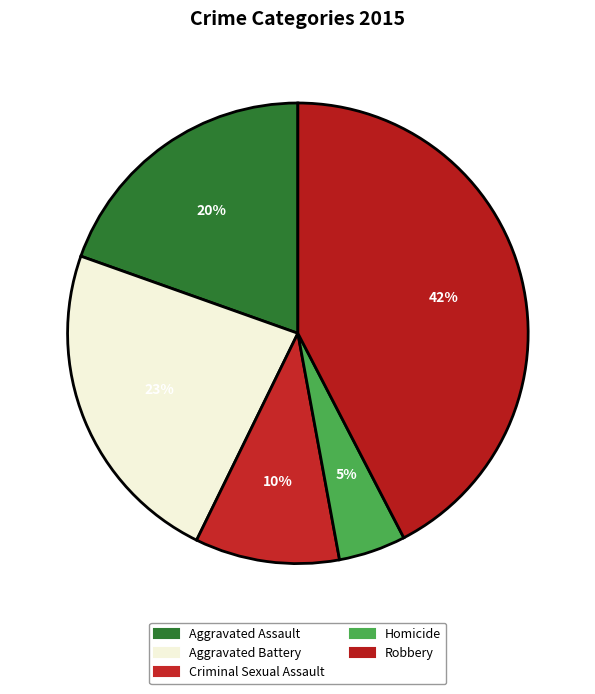

To the nearest percent, what percentage of the pie is Homicide?

5%